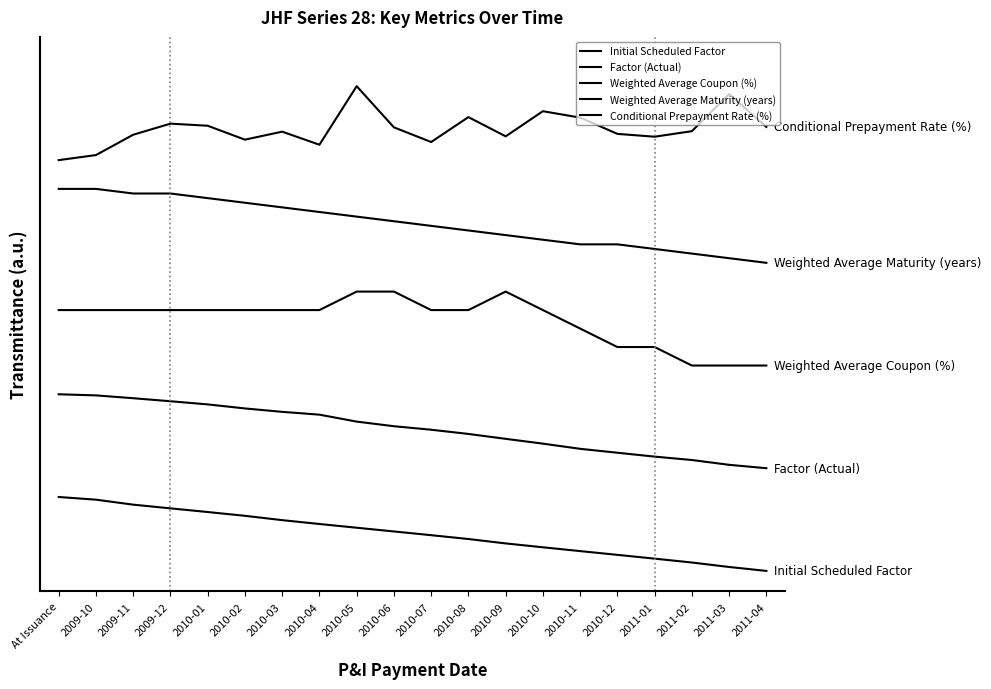

True or false: Initial Scheduled Factor and Weighted Average Maturity (years) cross at least once.

False